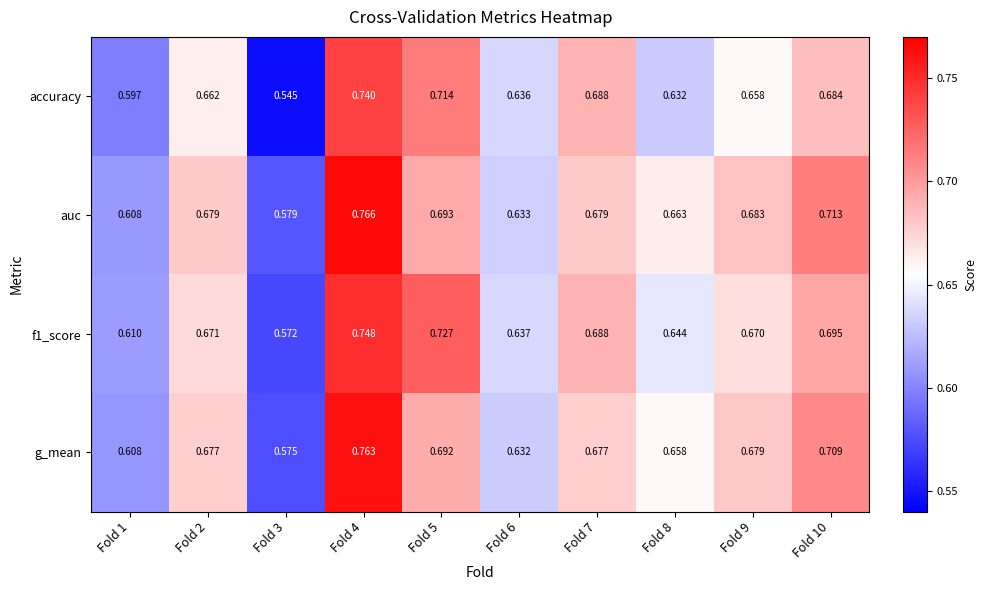

Is the value of g_mean at Fold 2 greater than the value of auc at Fold 2?

No